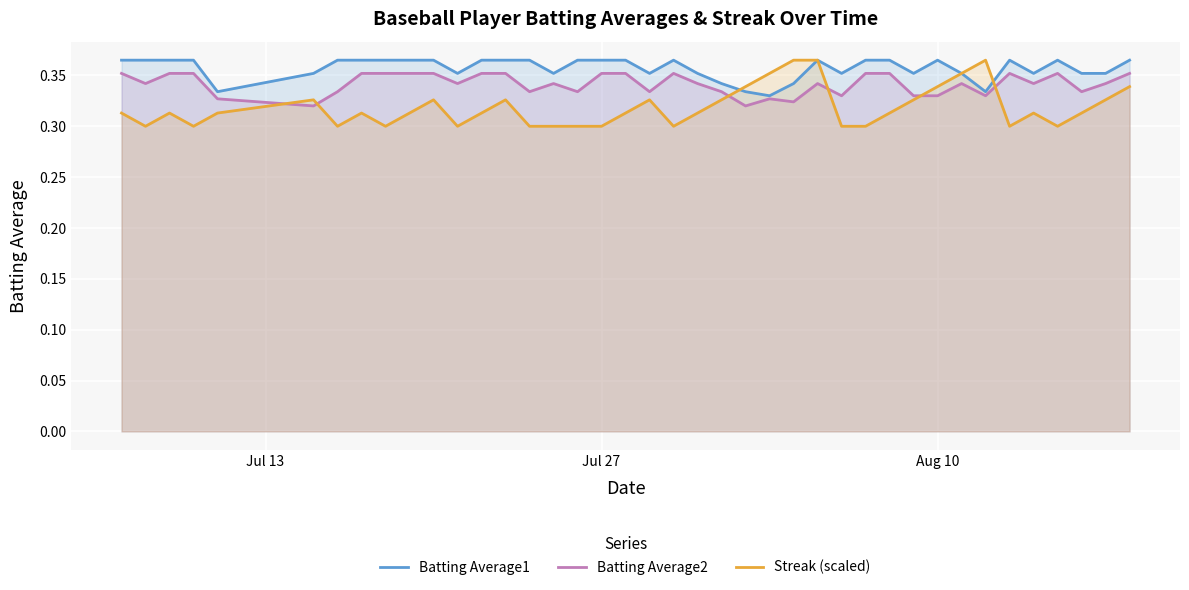

Which series has the largest range (max minus min)?

Streak (scaled)